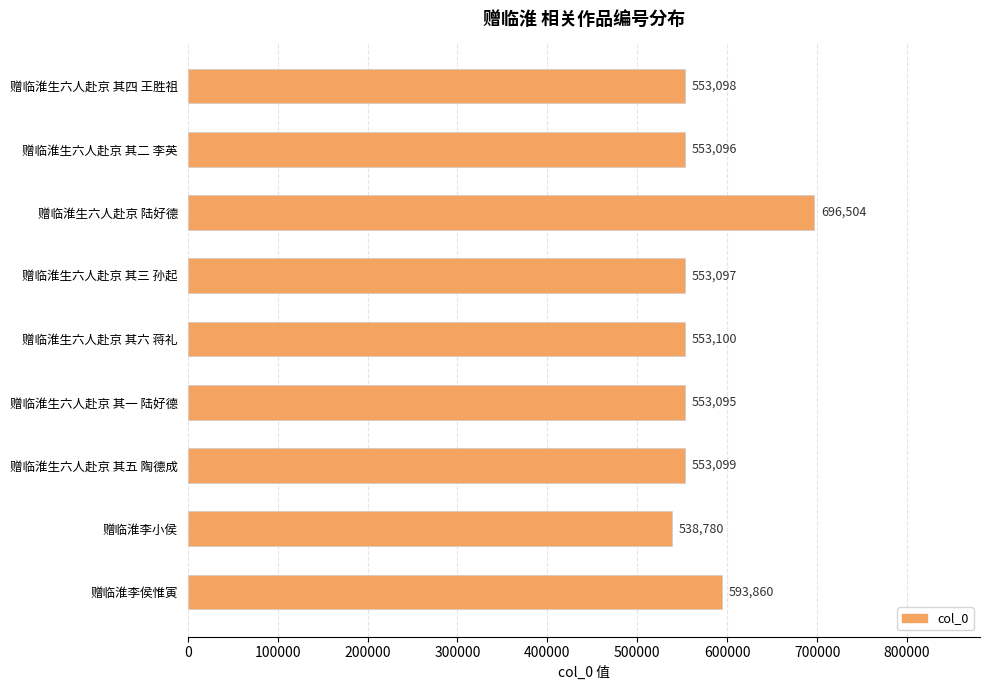

What is the maximum value shown in the chart?

696504